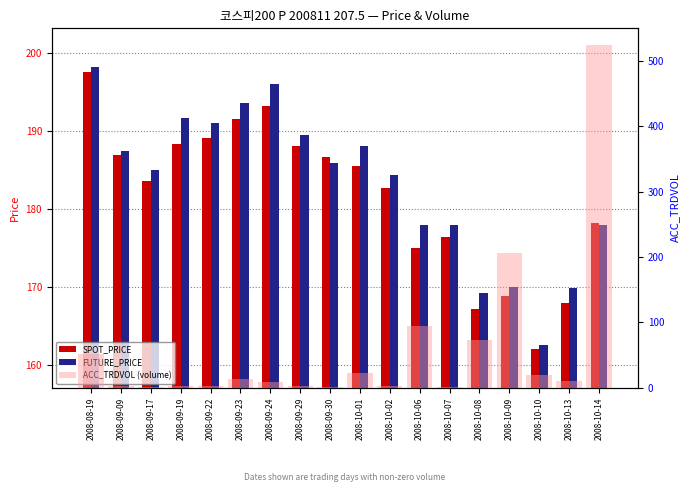

List the series in order of their peak value, lowest first.

SPOT_PRICE, FUTURE_PRICE, ACC_TRDVOL (volume)